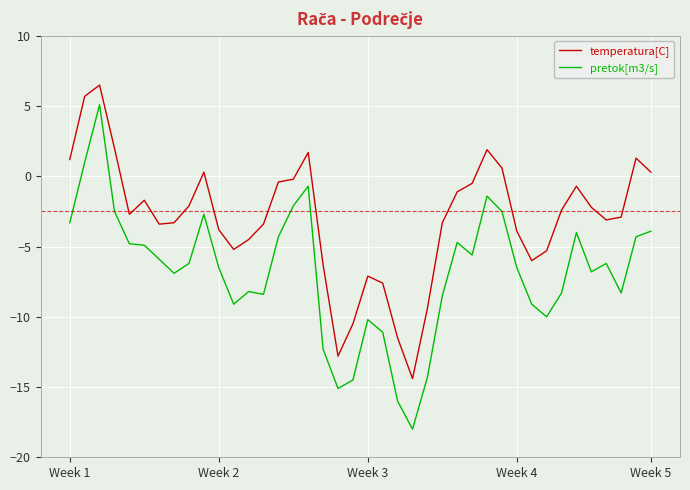

What is the highest value of the temperatura[C] series?

6.5